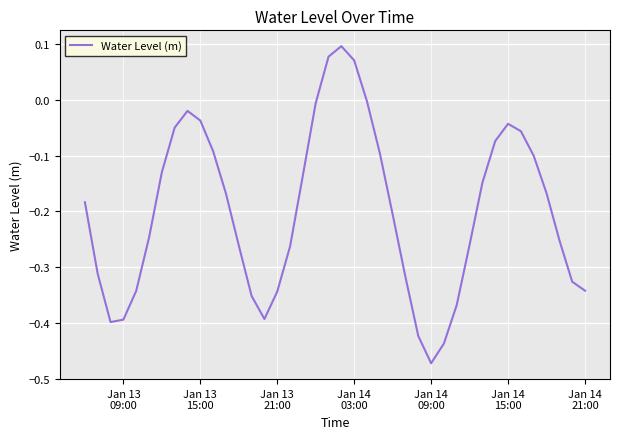

What is the difference between the maximum and minimum values?

0.6